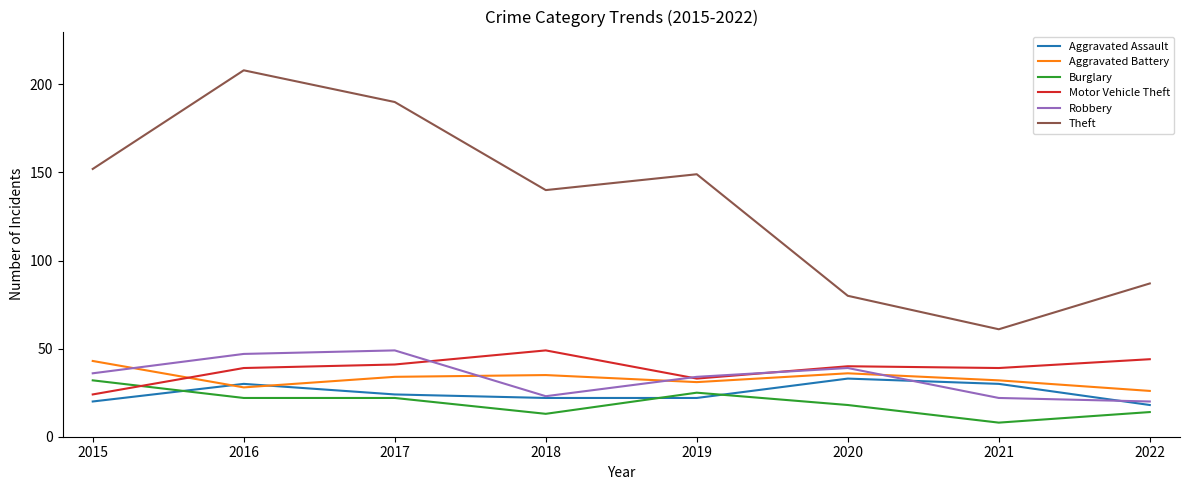

What is the average value of the Aggravated Battery series?

33